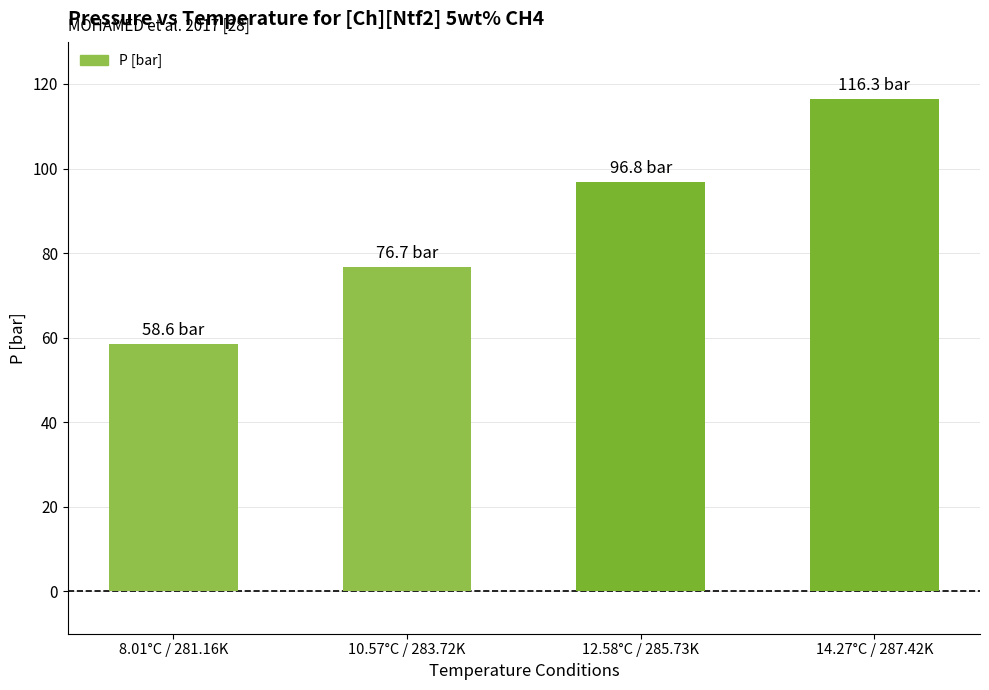

List the labels in order of value, largest first.

14.27°C / 287.42K, 12.58°C / 285.73K, 10.57°C / 283.72K, 8.01°C / 281.16K